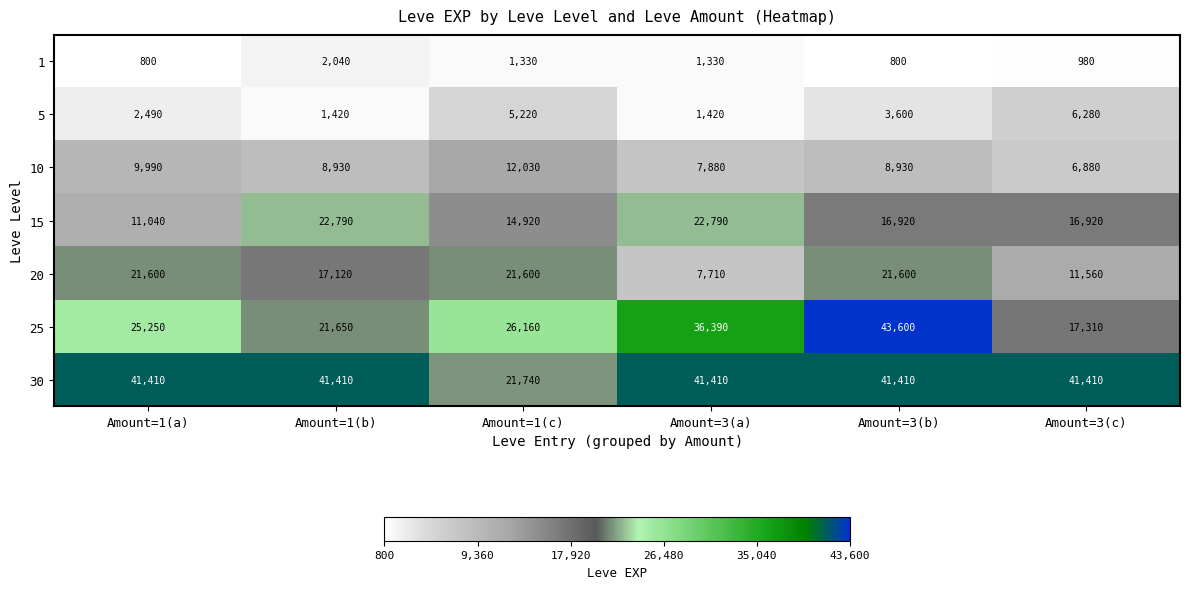

What is the difference between the maximum and second lowest values in the 10 series?

4150